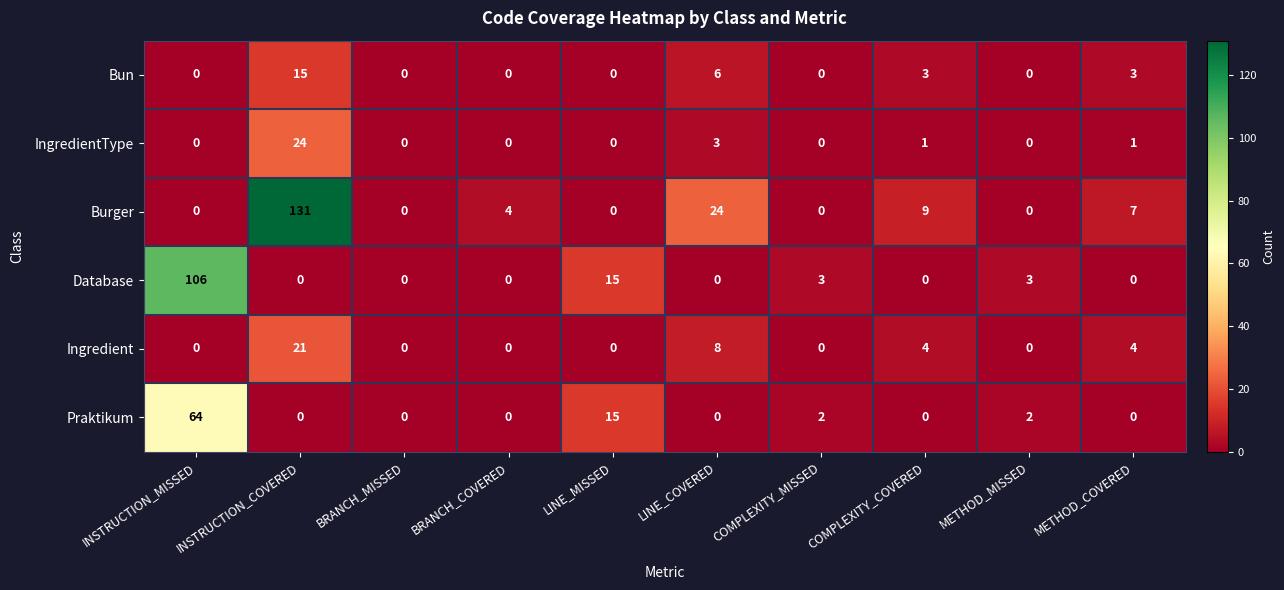

What is the total value across all series at METHOD_MISSED?

5